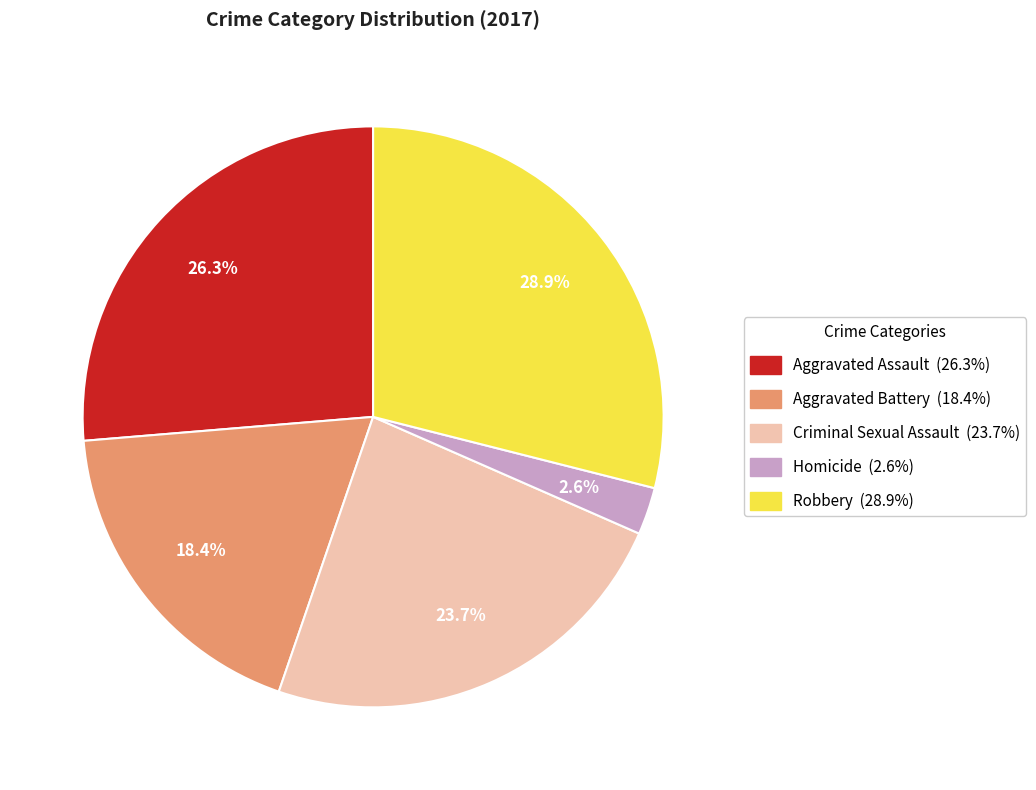

Count the number of slices in the pie.

5